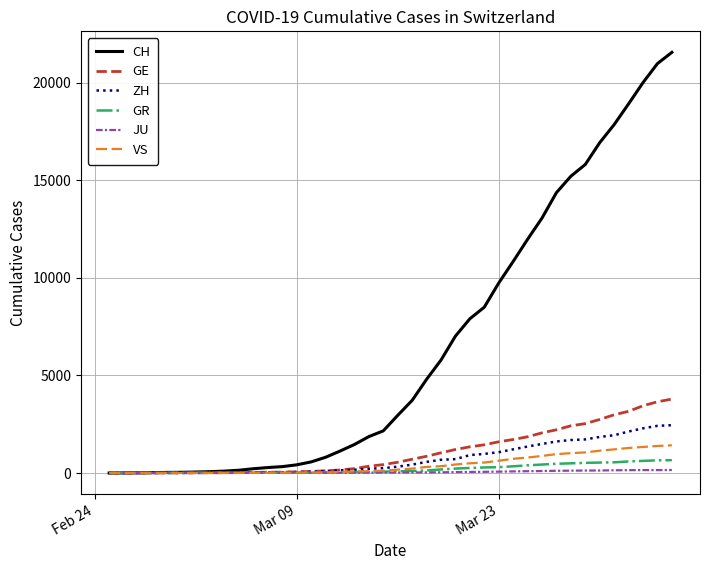

How many values in the CH series are below 2954?

20